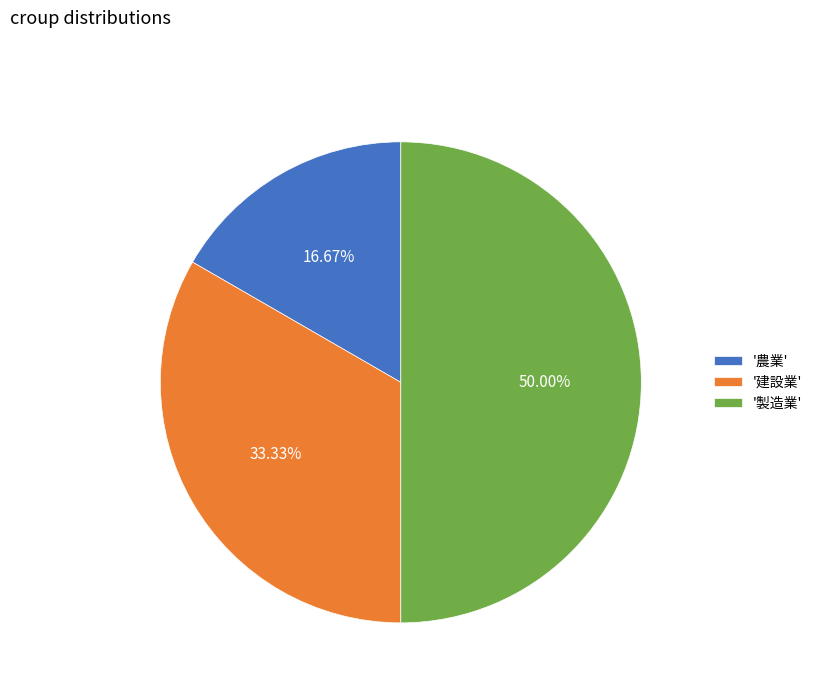

Which slice is the largest?

'製造業'